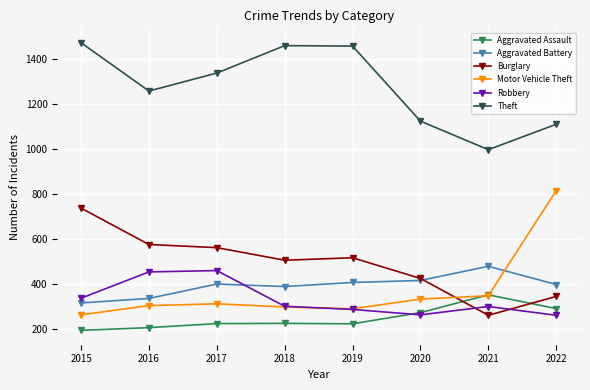

Which series ends up on top after the final intersection of Burglary and Motor Vehicle Theft?

Motor Vehicle Theft